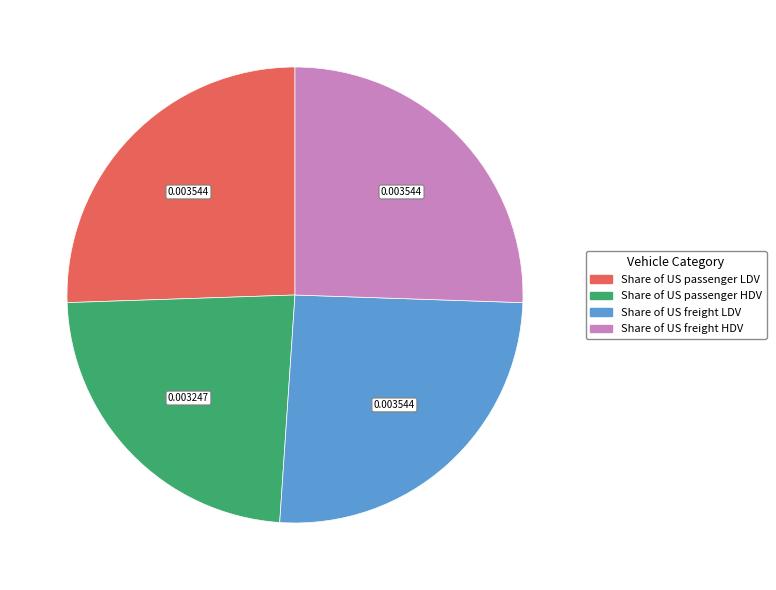

Is it true that Share of US passenger LDV is 17% of the pie?

False